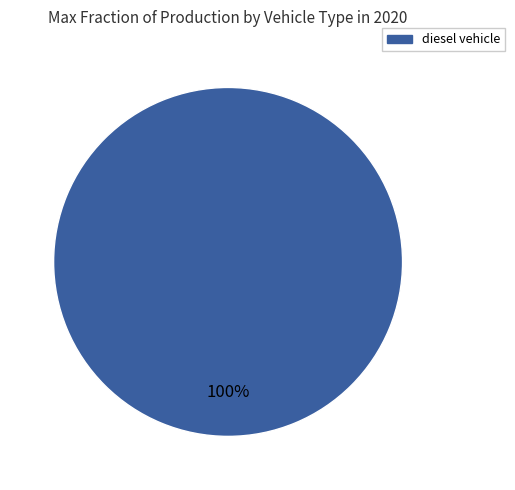

Is there a majority slice in this chart?

Yes